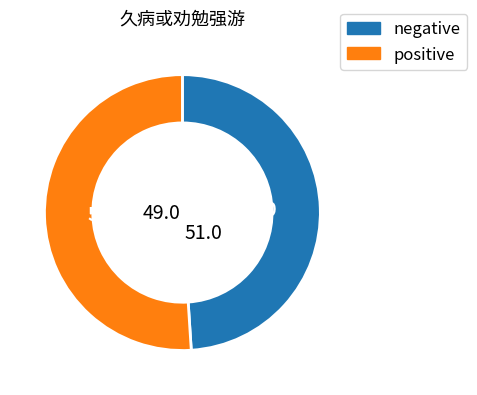

How many slices are in this pie chart?

2